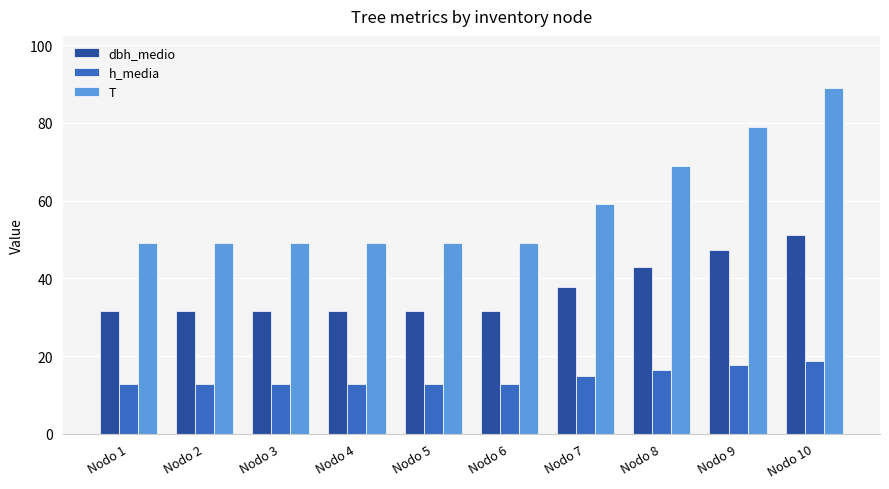

What is the difference between the highest and lowest values at Nodo 10?

70.3